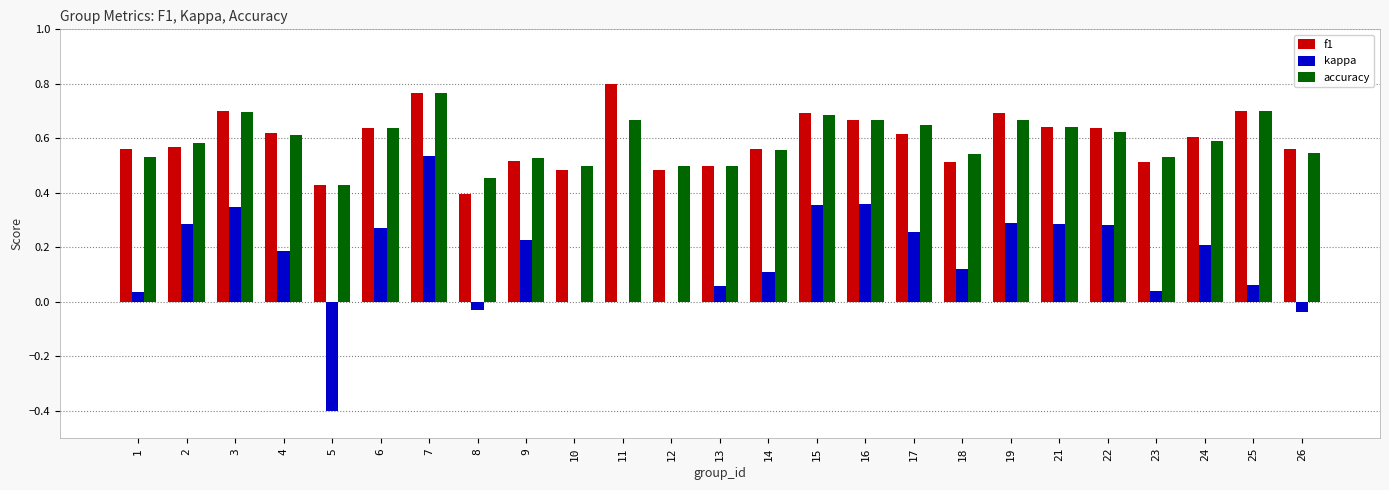

How many groups of bars are there?

25